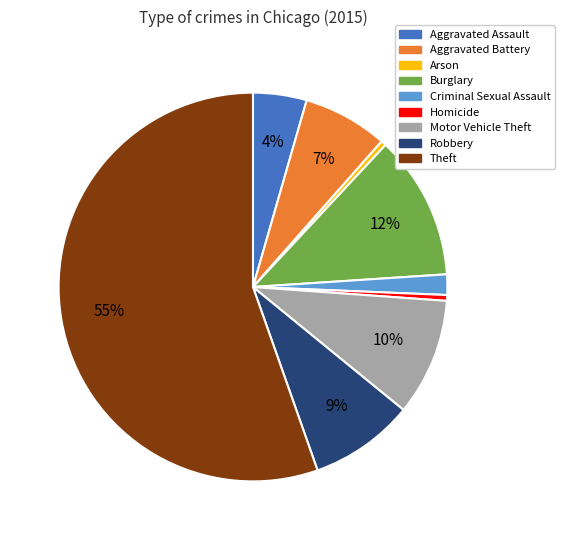

Is there any slice that represents more than half of the pie?

Yes